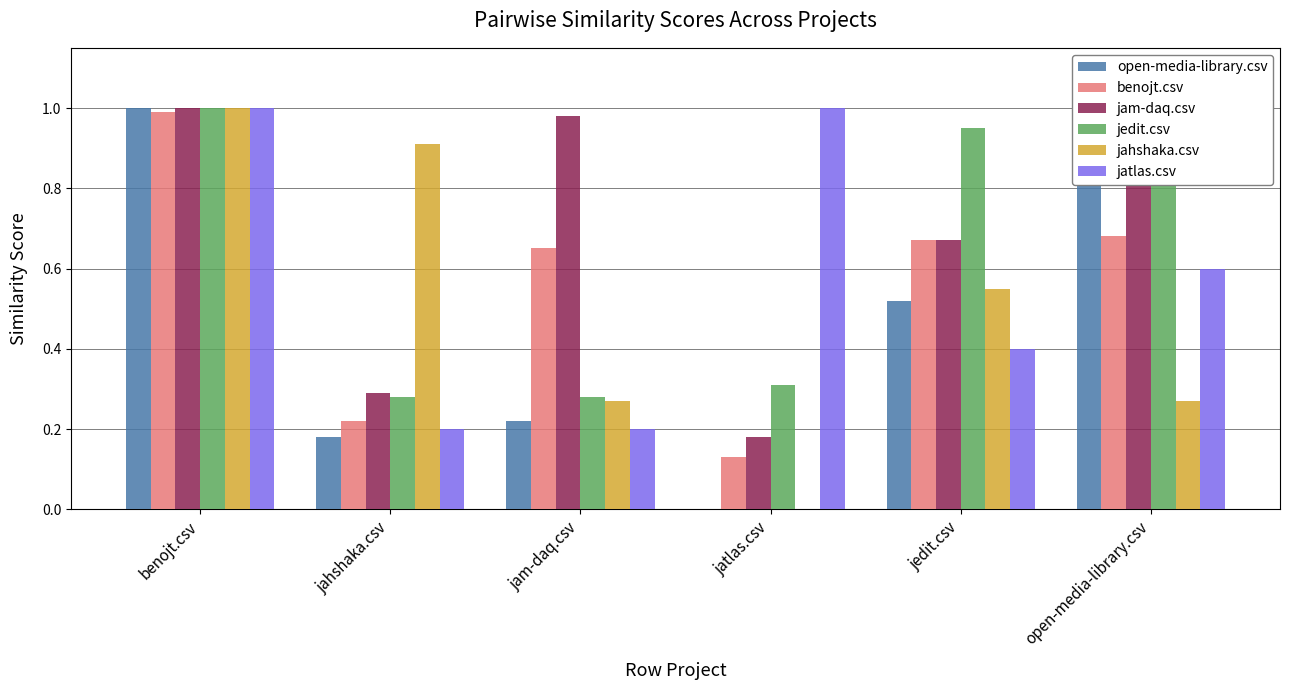

How many data points does each series have?

6